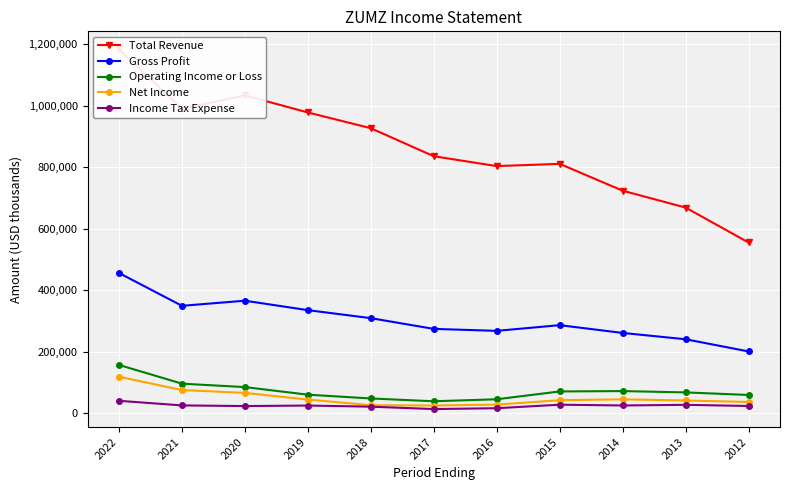

What is the difference between the highest and lowest values at 2013?

641300